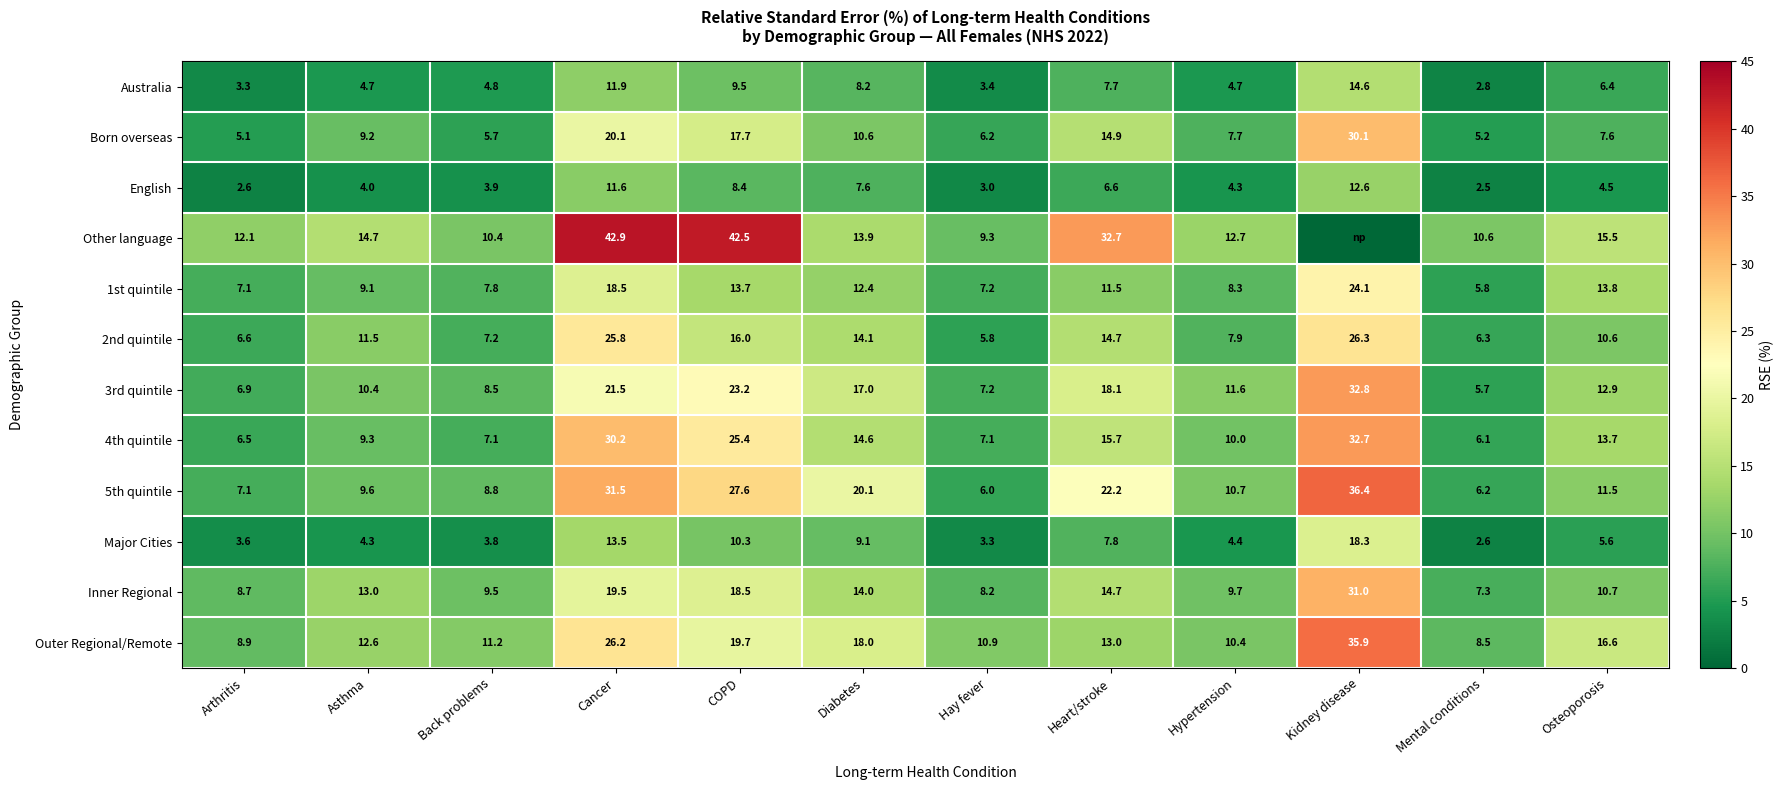

What is the difference between the 3rd quintile values at Hay fever and Osteoporosis?

5.7